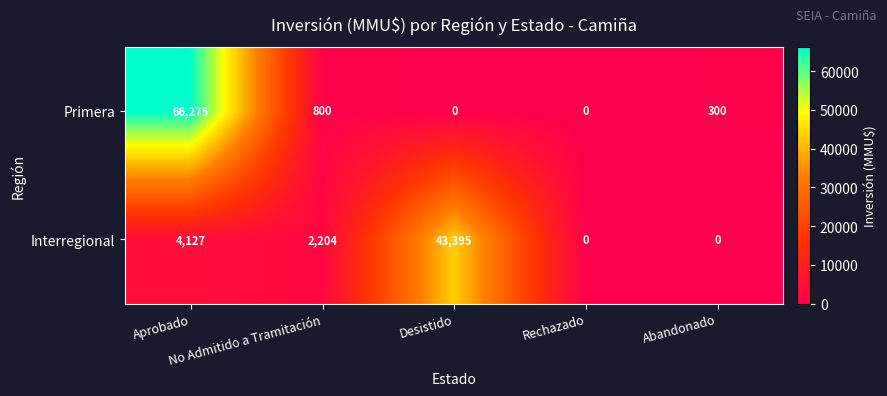

Rank the series by their average value, from lowest to highest.

Interregional, Primera